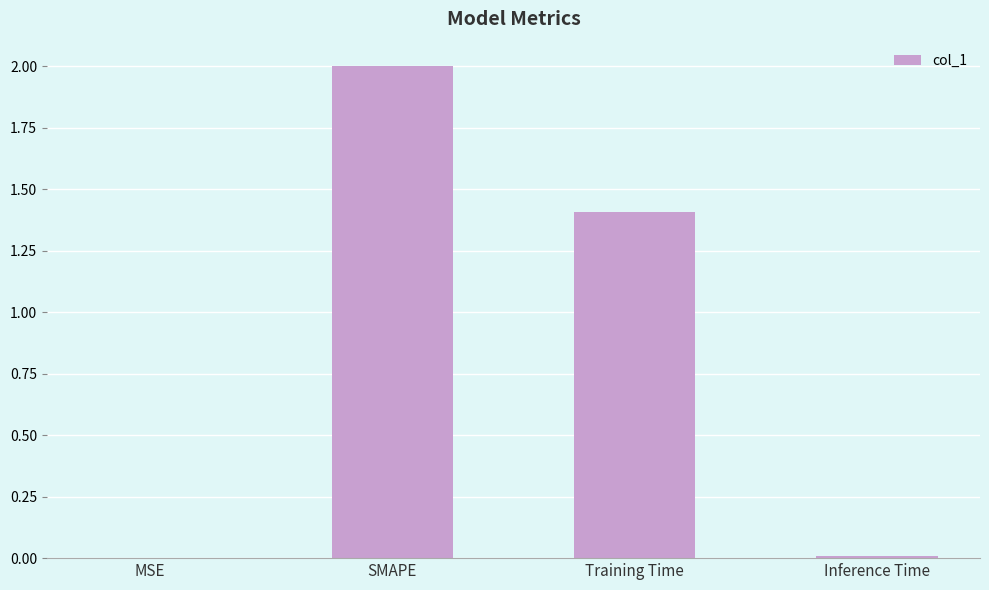

True or false: the data shows 0.8 at SMAPE.

False